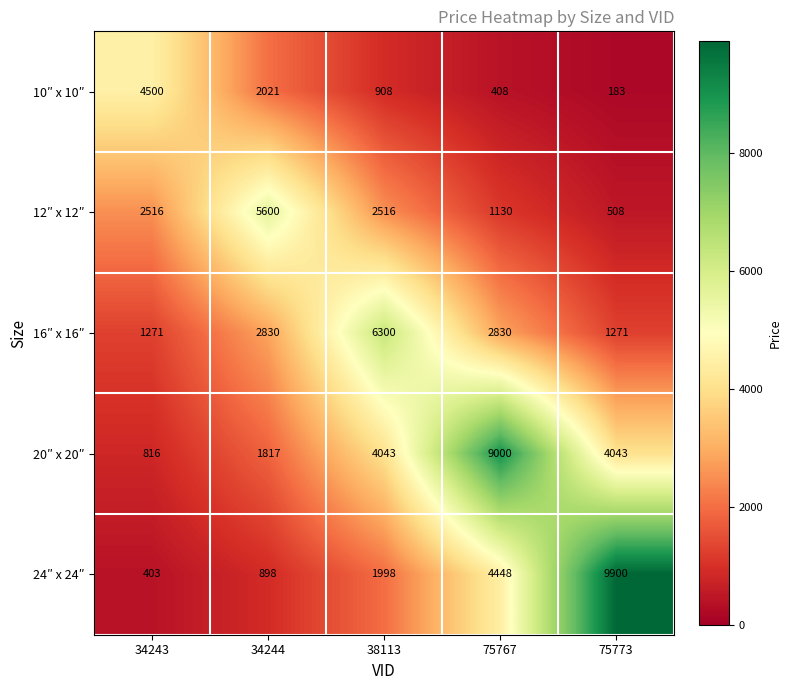

At which category is the sum across all series the highest?

75767